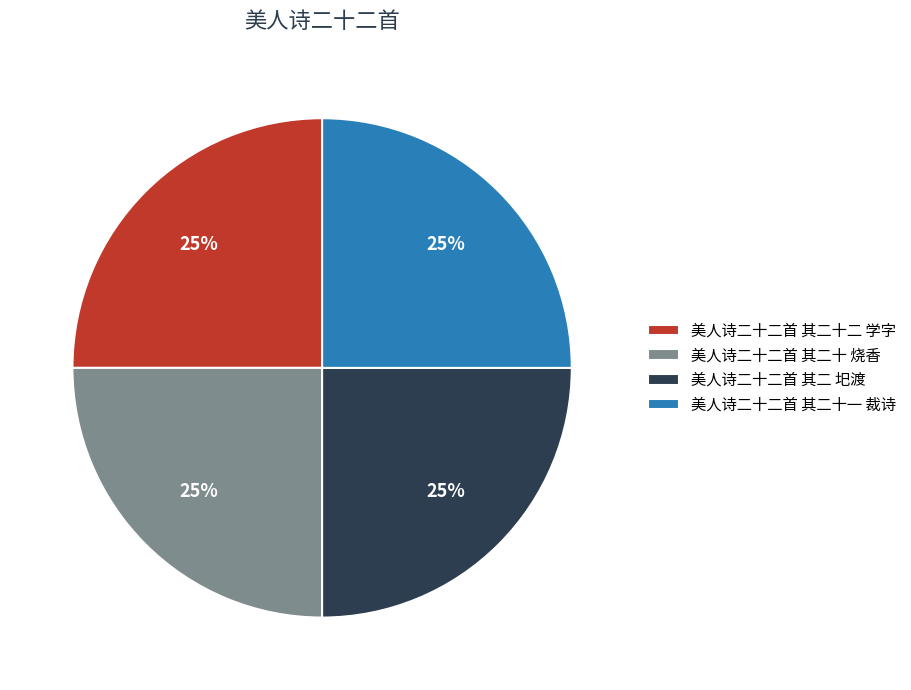

To the nearest percent, what portion does 美人诗二十二首 其二十二 学字 represent?

25%